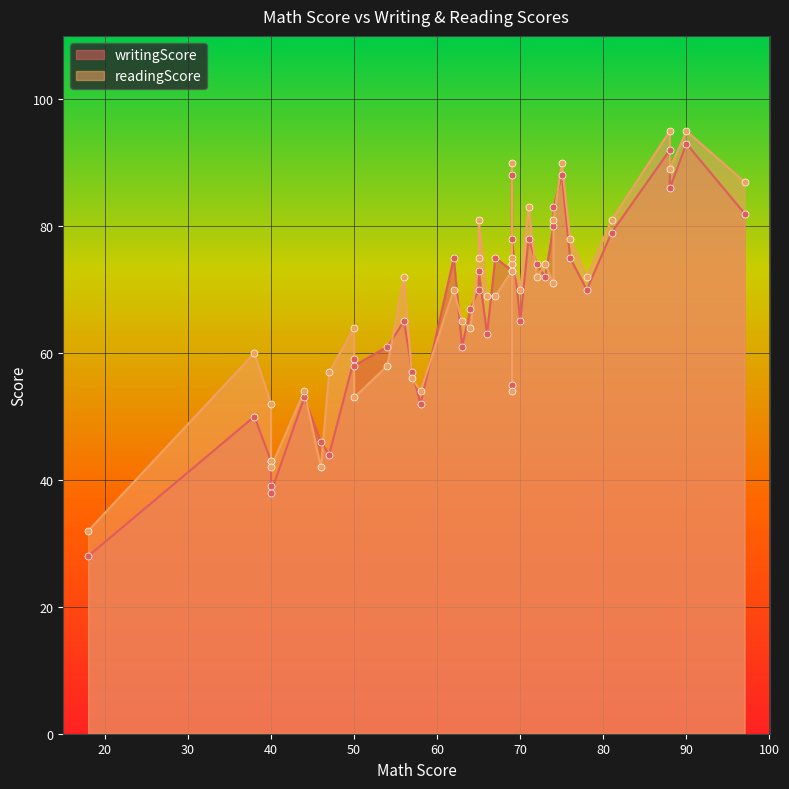

What are all the series names shown in the legend?

writingScore, readingScore